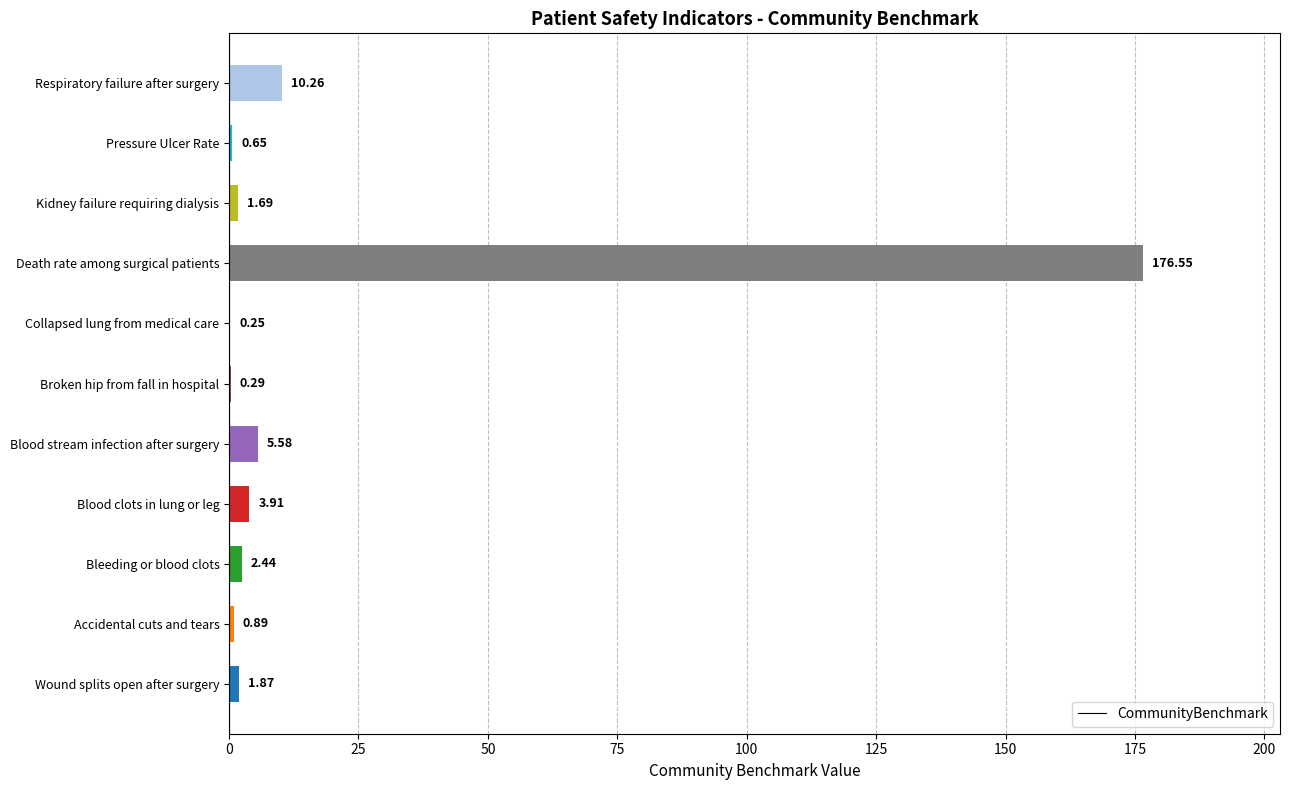

Which label corresponds to the largest value in the chart?

Death rate among surgical patients